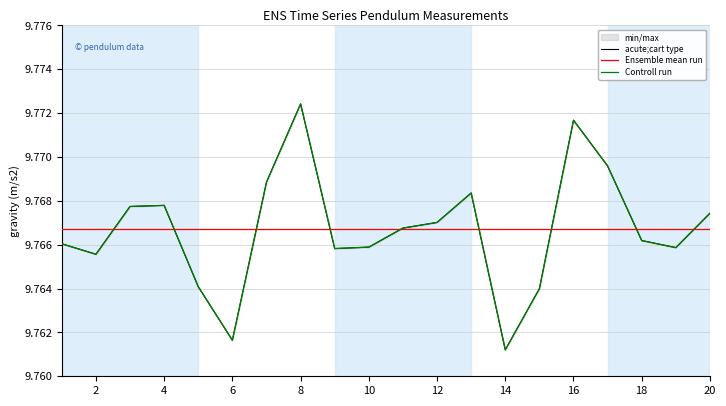

In acute;cart type, how many points are lower than both neighbors (excluding endpoints)?

5